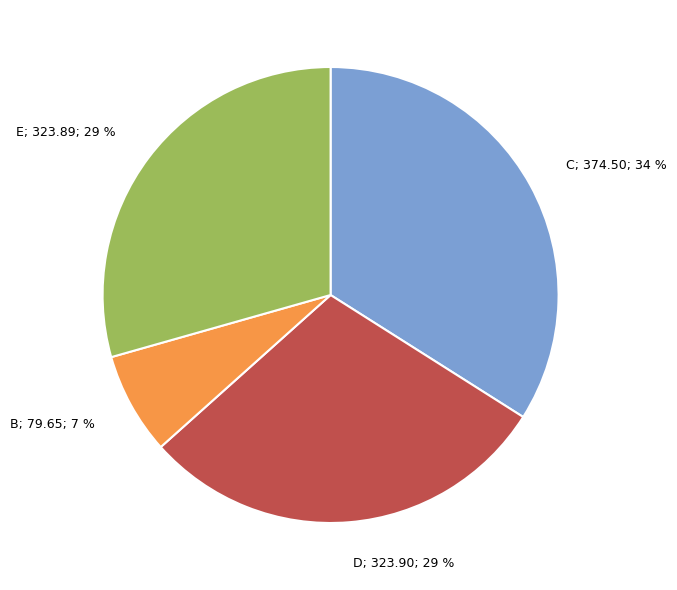

How many slices are in this pie chart?

4